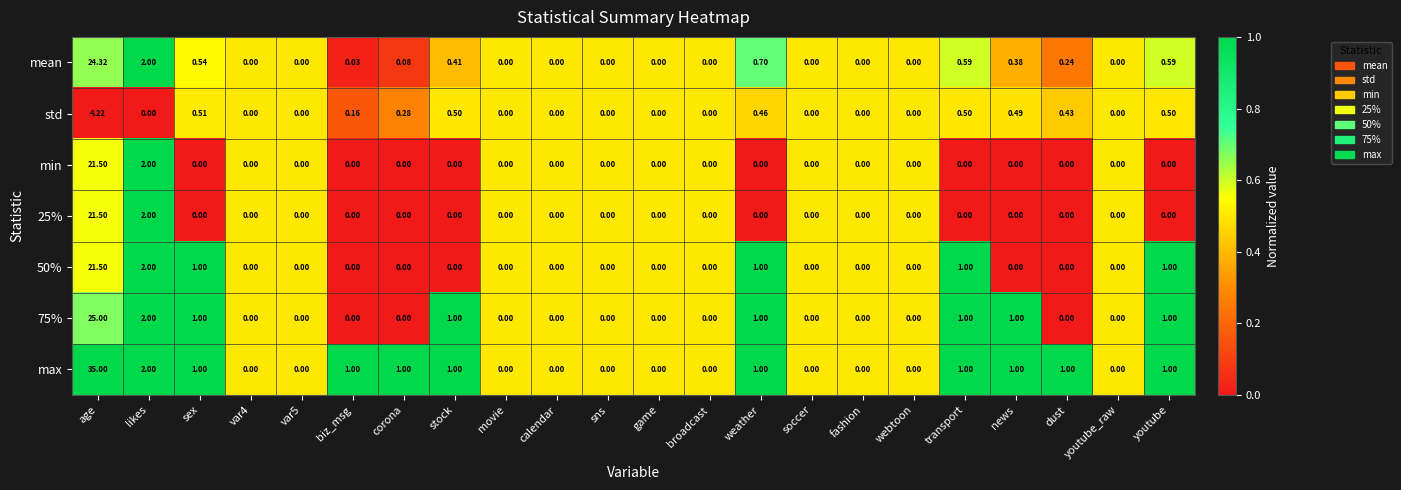

Which series has the widest spread of values?

max